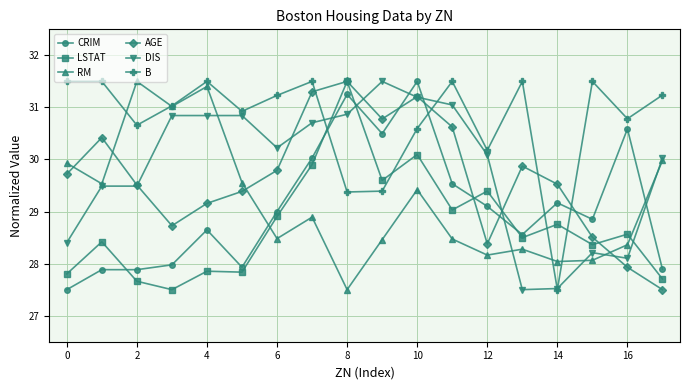

Which series has the largest total across all categories?

B